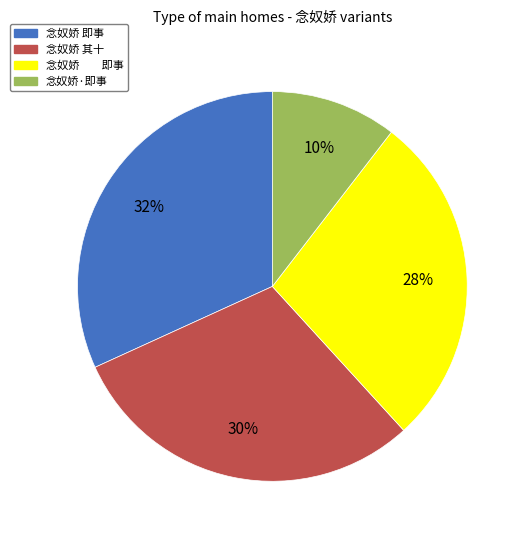

Does any single category account for the majority?

No